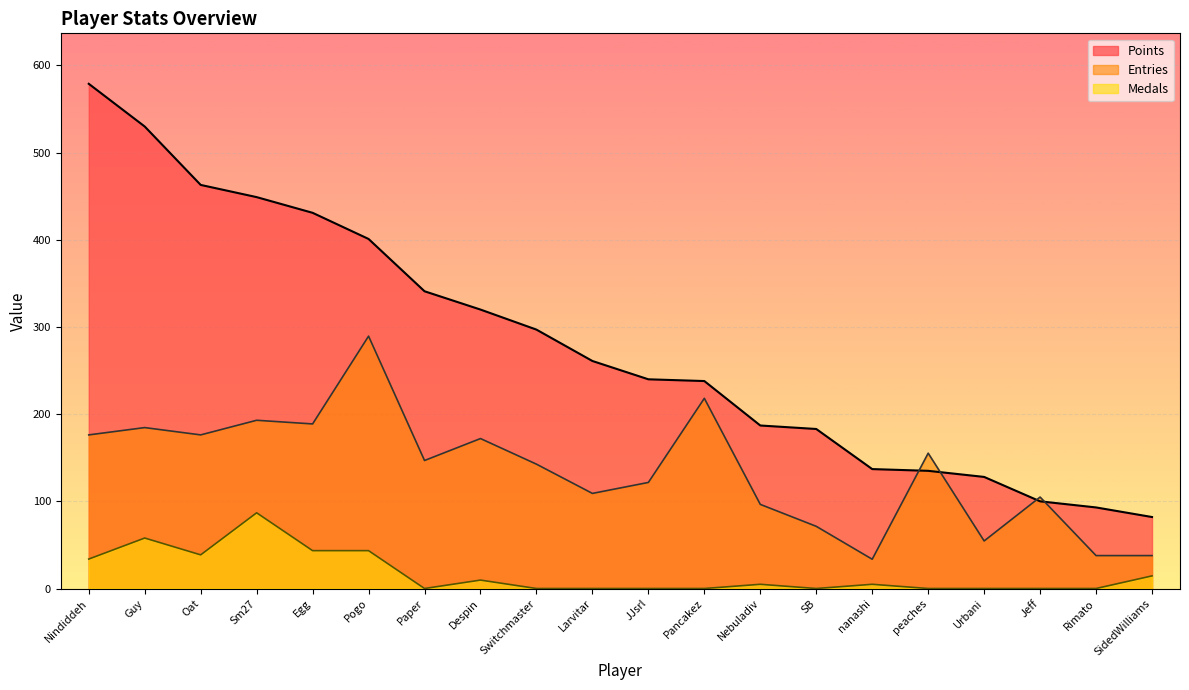

Between which two adjacent categories do Entries and Points first intersect?

nanashi and peaches